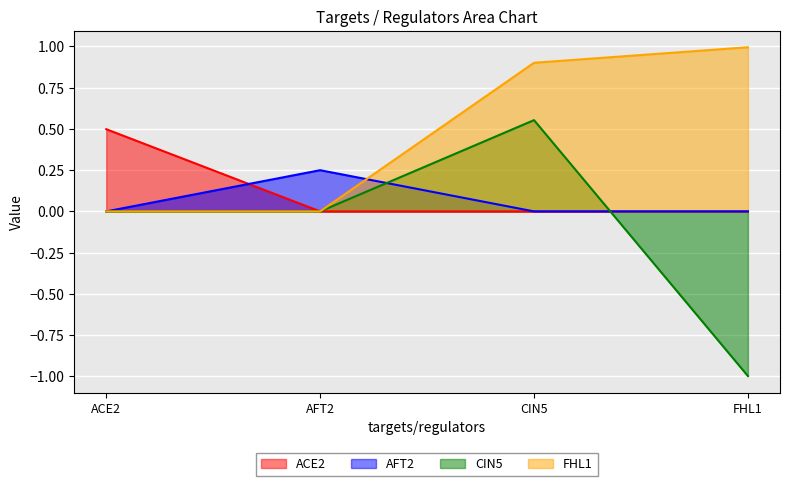

What is the difference between the highest and lowest values at ACE2?

0.5